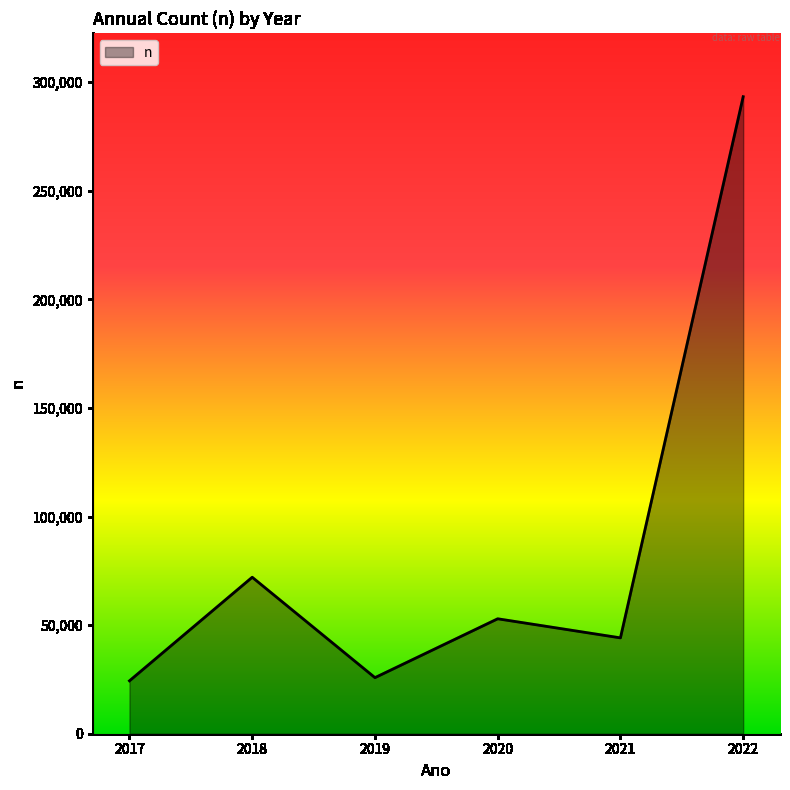

What is the difference between the values at 2021 and 2020?

8788